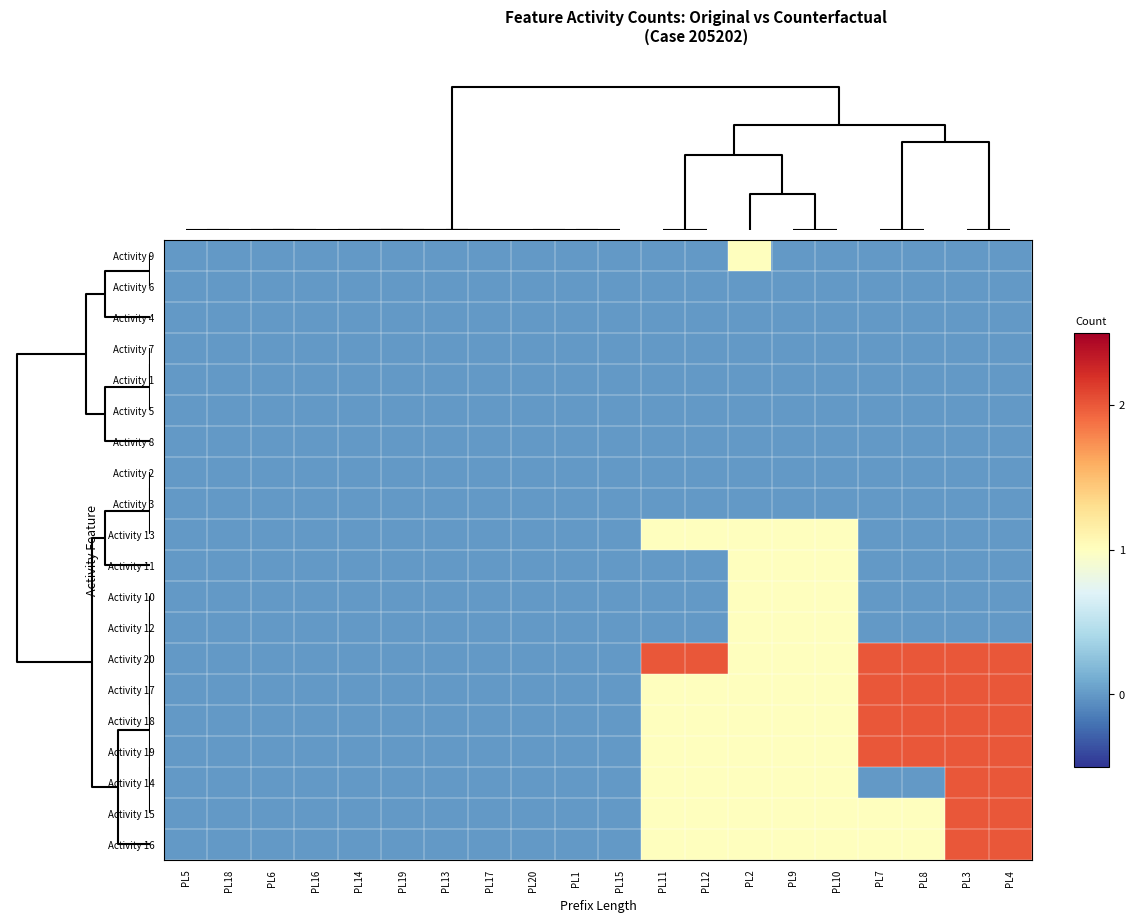

Reading right to left, what are all the values shown in this chart?

Activity 9: PL4=0	PL3=0	PL8=0	PL7=0	PL10=0	PL9=0	PL2=1	PL12=0	PL11=0	PL15=0	PL1=0	PL20=0	PL17=0	PL13=0	PL19=0	PL14=0	PL16=0	PL6=0	PL18=0	PL5=0
Activity 6: PL4=0	PL3=0	PL8=0	PL7=0	PL10=0	PL9=0	PL2=0	PL12=0	PL11=0	PL15=0	PL1=0	PL20=0	PL17=0	PL13=0	PL19=0	PL14=0	PL16=0	PL6=0	PL18=0	PL5=0
Activity 4: PL4=0	PL3=0	PL8=0	PL7=0	PL10=0	PL9=0	PL2=0	PL12=0	PL11=0	PL15=0	PL1=0	PL20=0	PL17=0	PL13=0	PL19=0	PL14=0	PL16=0	PL6=0	PL18=0	PL5=0
Activity 7: PL4=0	PL3=0	PL8=0	PL7=0	PL10=0	PL9=0	PL2=0	PL12=0	PL11=0	PL15=0	PL1=0	PL20=0	PL17=0	PL13=0	PL19=0	PL14=0	PL16=0	PL6=0	PL18=0	PL5=0
Activity 1: PL4=0	PL3=0	PL8=0	PL7=0	PL10=0	PL9=0	PL2=0	PL12=0	PL11=0	PL15=0	PL1=0	PL20=0	PL17=0	PL13=0	PL19=0	PL14=0	PL16=0	PL6=0	PL18=0	PL5=0
Activity 5: PL4=0	PL3=0	PL8=0	PL7=0	PL10=0	PL9=0	PL2=0	PL12=0	PL11=0	PL15=0	PL1=0	PL20=0	PL17=0	PL13=0	PL19=0	PL14=0	PL16=0	PL6=0	PL18=0	PL5=0
Activity 8: PL4=0	PL3=0	PL8=0	PL7=0	PL10=0	PL9=0	PL2=0	PL12=0	PL11=0	PL15=0	PL1=0	PL20=0	PL17=0	PL13=0	PL19=0	PL14=0	PL16=0	PL6=0	PL18=0	PL5=0
Activity 2: PL4=0	PL3=0	PL8=0	PL7=0	PL10=0	PL9=0	PL2=0	PL12=0	PL11=0	PL15=0	PL1=0	PL20=0	PL17=0	PL13=0	PL19=0	PL14=0	PL16=0	PL6=0	PL18=0	PL5=0
Activity 3: PL4=0	PL3=0	PL8=0	PL7=0	PL10=0	PL9=0	PL2=0	PL12=0	PL11=0	PL15=0	PL1=0	PL20=0	PL17=0	PL13=0	PL19=0	PL14=0	PL16=0	PL6=0	PL18=0	PL5=0
Activity 13: PL4=0	PL3=0	PL8=0	PL7=0	PL10=1	PL9=1	PL2=1	PL12=1	PL11=1	PL15=0	PL1=0	PL20=0	PL17=0	PL13=0	PL19=0	PL14=0	PL16=0	PL6=0	PL18=0	PL5=0
Activity 11: PL4=0	PL3=0	PL8=0	PL7=0	PL10=1	PL9=1	PL2=1	PL12=0	PL11=0	PL15=0	PL1=0	PL20=0	PL17=0	PL13=0	PL19=0	PL14=0	PL16=0	PL6=0	PL18=0	PL5=0
Activity 10: PL4=0	PL3=0	PL8=0	PL7=0	PL10=1	PL9=1	PL2=1	PL12=0	PL11=0	PL15=0	PL1=0	PL20=0	PL17=0	PL13=0	PL19=0	PL14=0	PL16=0	PL6=0	PL18=0	PL5=0
Activity 12: PL4=0	PL3=0	PL8=0	PL7=0	PL10=1	PL9=1	PL2=1	PL12=0	PL11=0	PL15=0	PL1=0	PL20=0	PL17=0	PL13=0	PL19=0	PL14=0	PL16=0	PL6=0	PL18=0	PL5=0
Activity 20: PL4=2	PL3=2	PL8=2	PL7=2	PL10=1	PL9=1	PL2=1	PL12=2	PL11=2	PL15=0	PL1=0	PL20=0	PL17=0	PL13=0	PL19=0	PL14=0	PL16=0	PL6=0	PL18=0	PL5=0
Activity 17: PL4=2	PL3=2	PL8=2	PL7=2	PL10=1	PL9=1	PL2=1	PL12=1	PL11=1	PL15=0	PL1=0	PL20=0	PL17=0	PL13=0	PL19=0	PL14=0	PL16=0	PL6=0	PL18=0	PL5=0
Activity 18: PL4=2	PL3=2	PL8=2	PL7=2	PL10=1	PL9=1	PL2=1	PL12=1	PL11=1	PL15=0	PL1=0	PL20=0	PL17=0	PL13=0	PL19=0	PL14=0	PL16=0	PL6=0	PL18=0	PL5=0
Activity 19: PL4=2	PL3=2	PL8=2	PL7=2	PL10=1	PL9=1	PL2=1	PL12=1	PL11=1	PL15=0	PL1=0	PL20=0	PL17=0	PL13=0	PL19=0	PL14=0	PL16=0	PL6=0	PL18=0	PL5=0
Activity 14: PL4=2	PL3=2	PL8=0	PL7=0	PL10=1	PL9=1	PL2=1	PL12=1	PL11=1	PL15=0	PL1=0	PL20=0	PL17=0	PL13=0	PL19=0	PL14=0	PL16=0	PL6=0	PL18=0	PL5=0
Activity 15: PL4=2	PL3=2	PL8=1	PL7=1	PL10=1	PL9=1	PL2=1	PL12=1	PL11=1	PL15=0	PL1=0	PL20=0	PL17=0	PL13=0	PL19=0	PL14=0	PL16=0	PL6=0	PL18=0	PL5=0
Activity 16: PL4=2	PL3=2	PL8=1	PL7=1	PL10=1	PL9=1	PL2=1	PL12=1	PL11=1	PL15=0	PL1=0	PL20=0	PL17=0	PL13=0	PL19=0	PL14=0	PL16=0	PL6=0	PL18=0	PL5=0